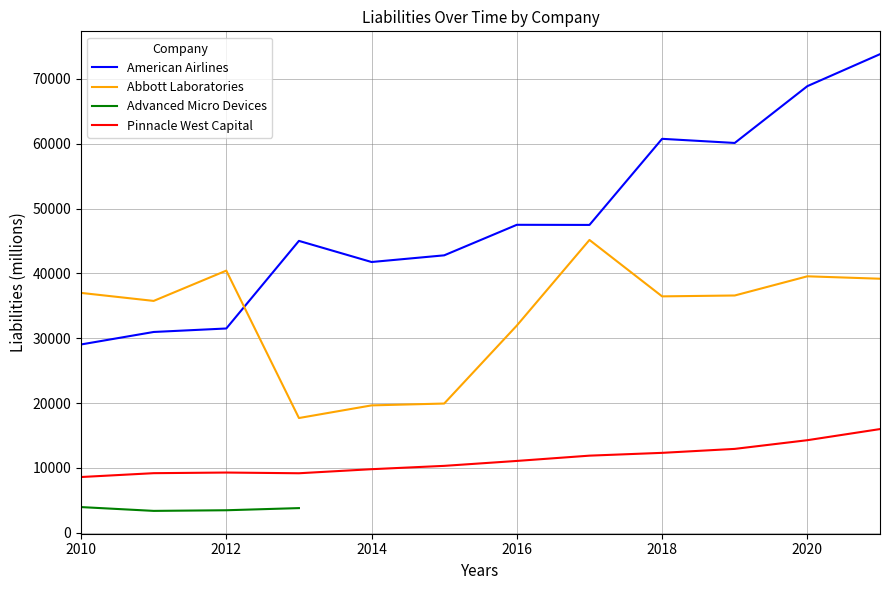

Is it true that American Airlines equals 45009.0 at 2013?

True